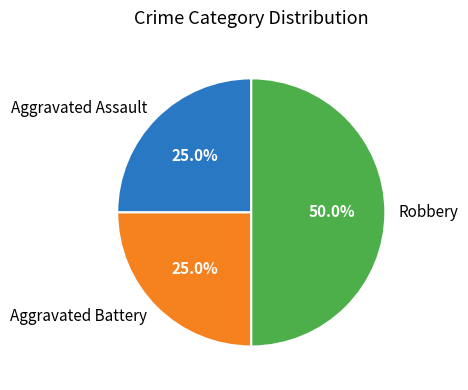

Which category has the biggest portion of the pie?

Robbery